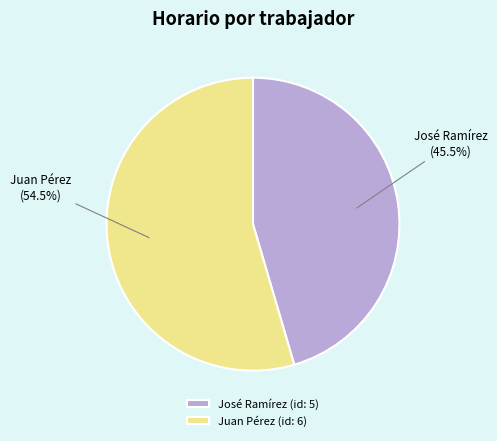

Which slice represents more than half of the pie?

Juan Pérez